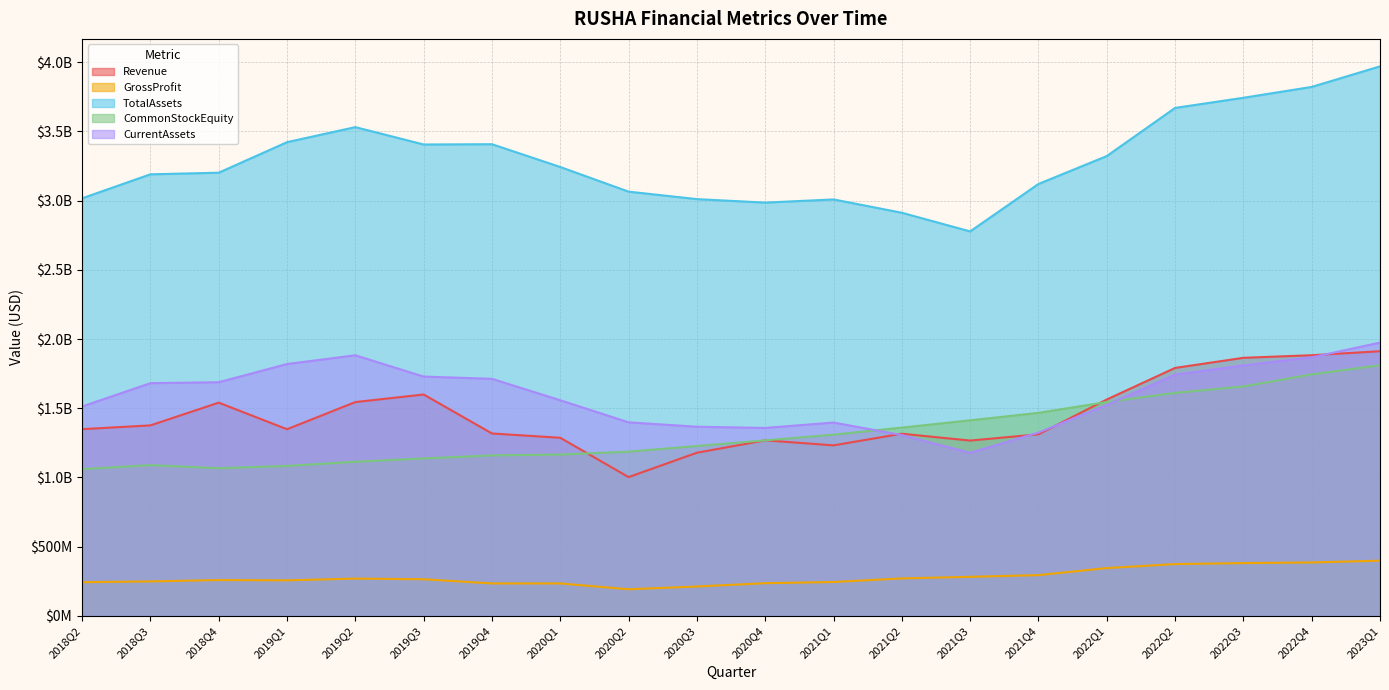

What are all the series names shown in the legend?

Revenue, GrossProfit, TotalAssets, CommonStockEquity, CurrentAssets